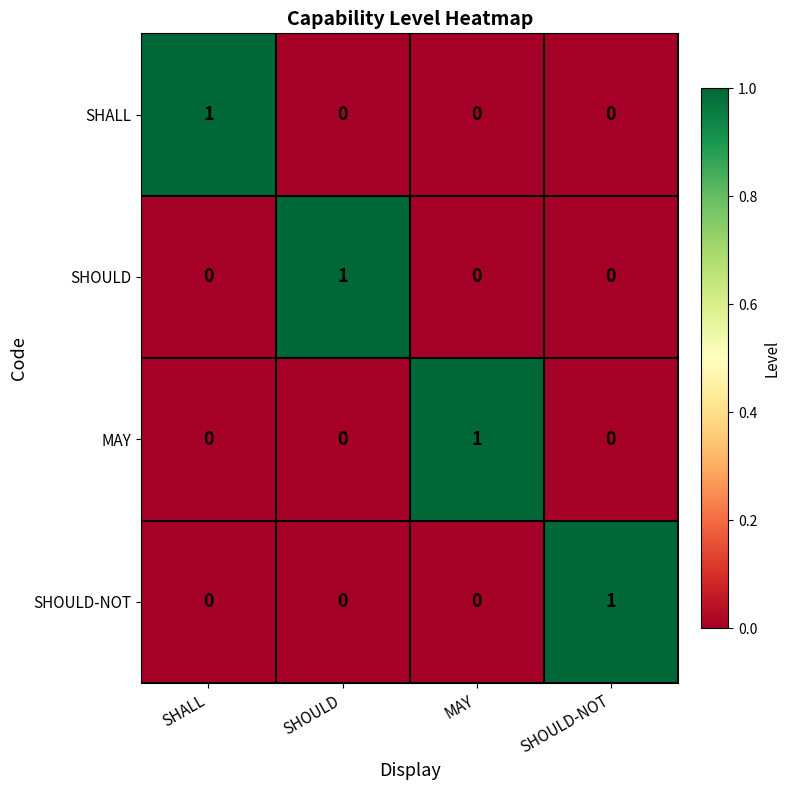

Is the value of SHOULD at SHOULD greater than the value of SHOULD-NOT at MAY?

Yes